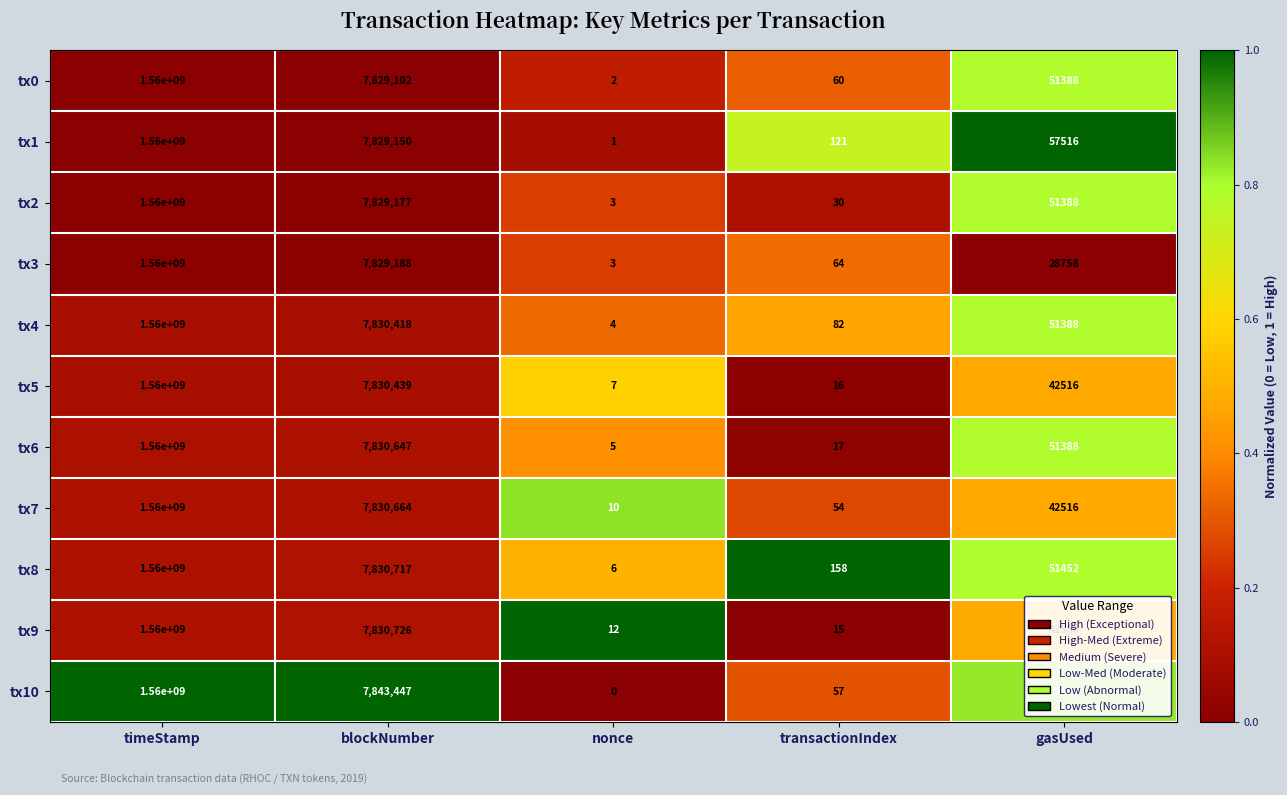

Read the tx7 value at transactionIndex.

54